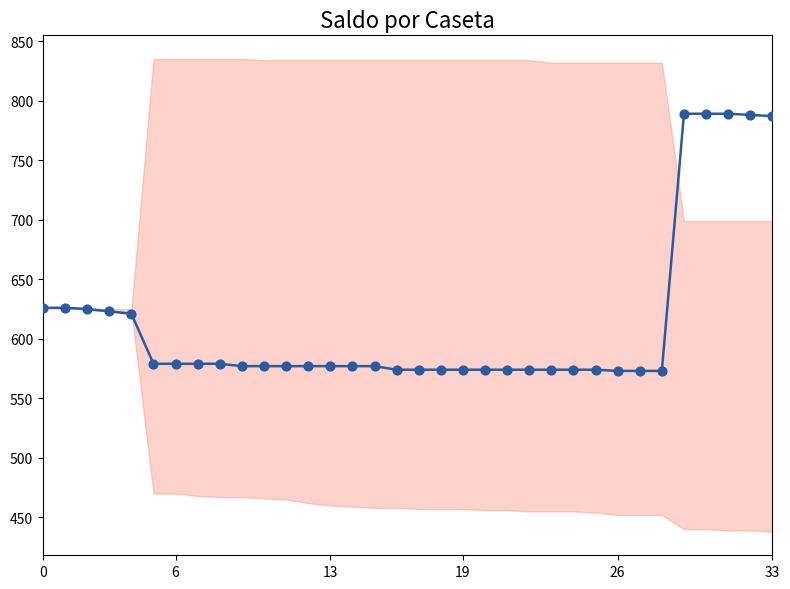

At which category is the sum across all series the highest?

29